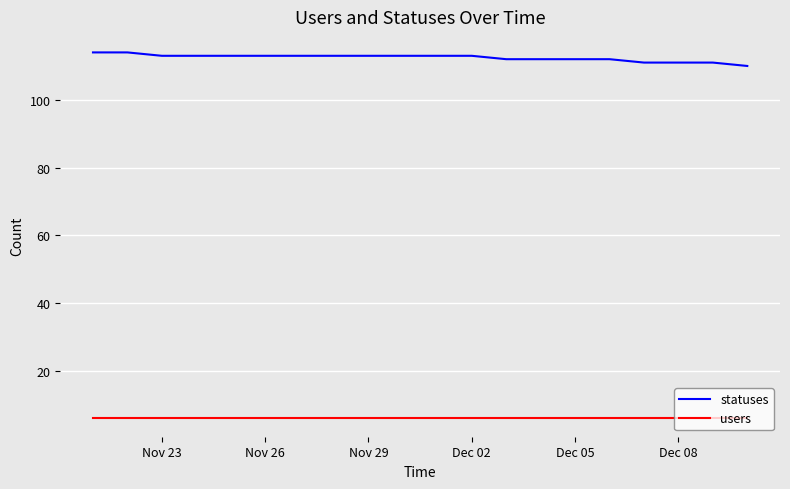

What is the average value of the users series?

6